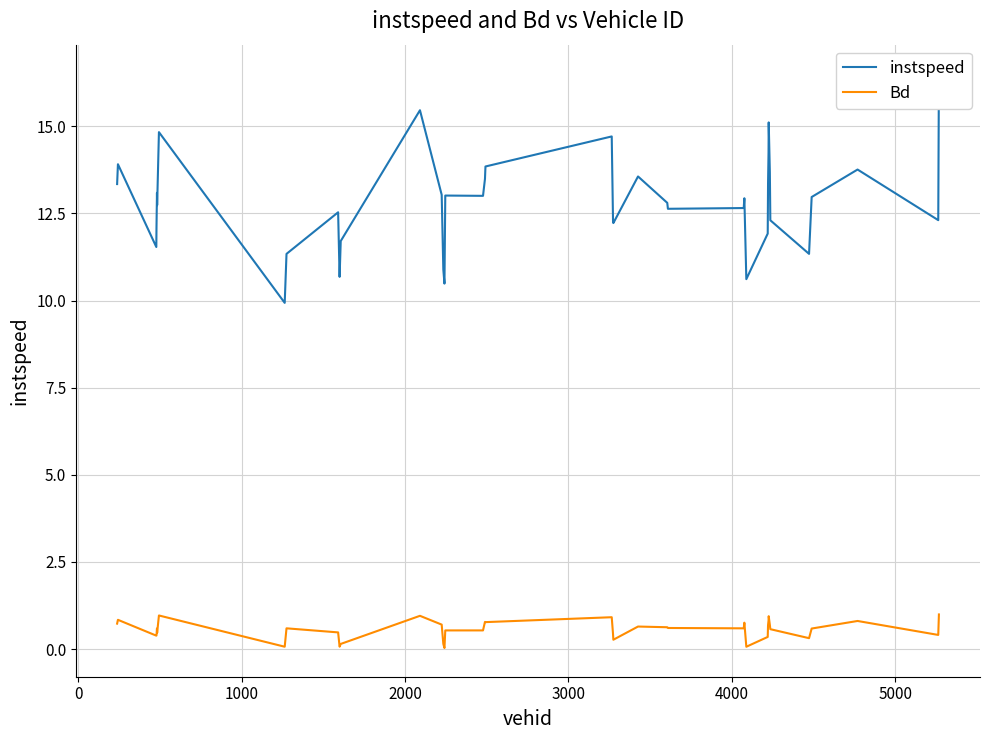

Which series has the largest range (max minus min)?

instspeed